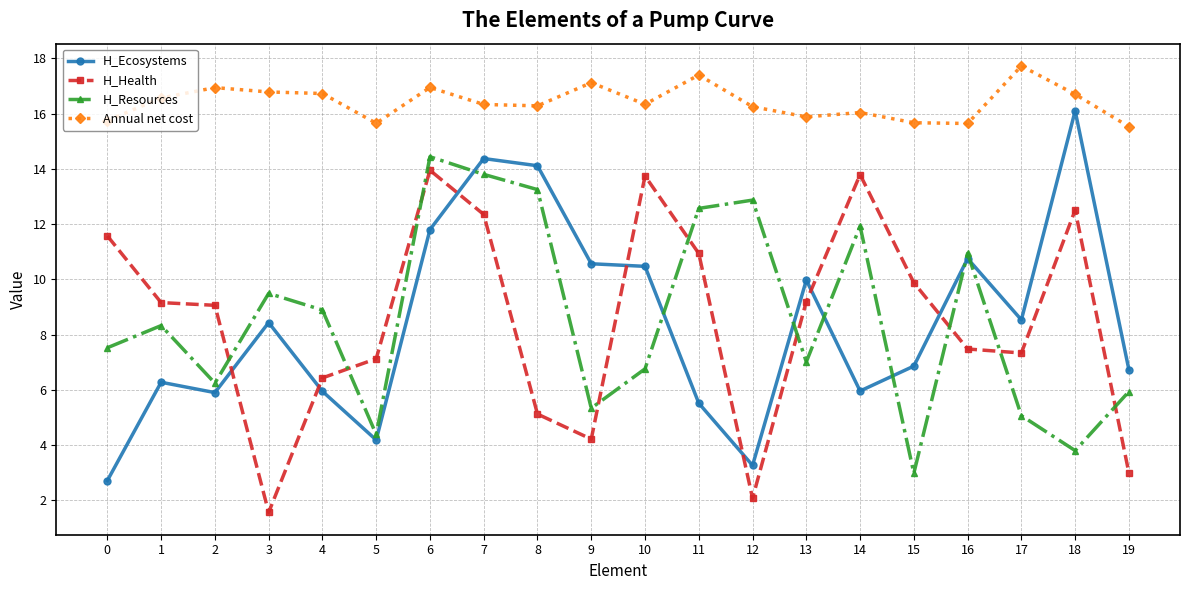

True or false: H_Health has more than 2 interior local peaks.

True